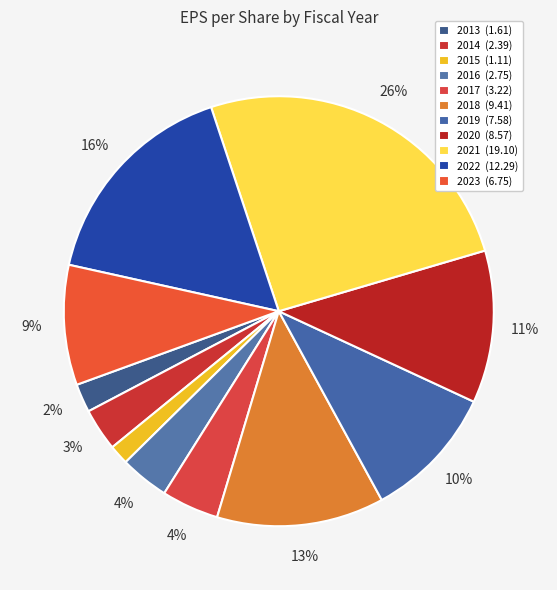

How many slices are in this pie chart?

11